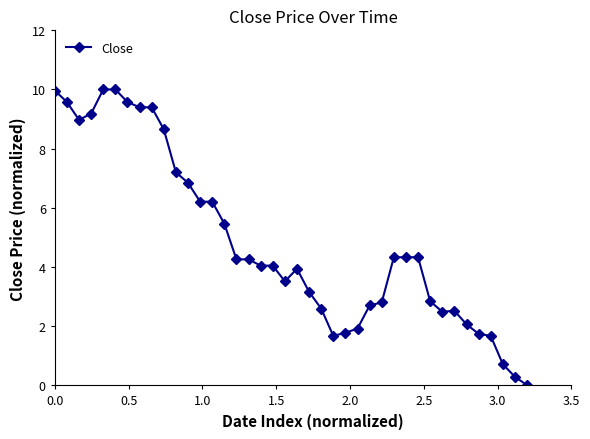

What is the maximum value shown in the chart?

10.0